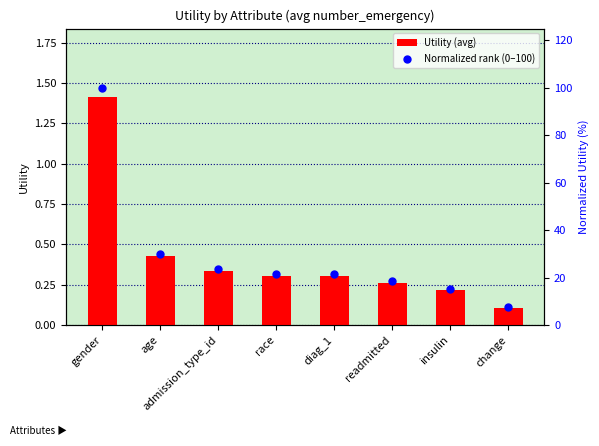

Which series has the largest total across all categories?

Normalized rank (0–100)